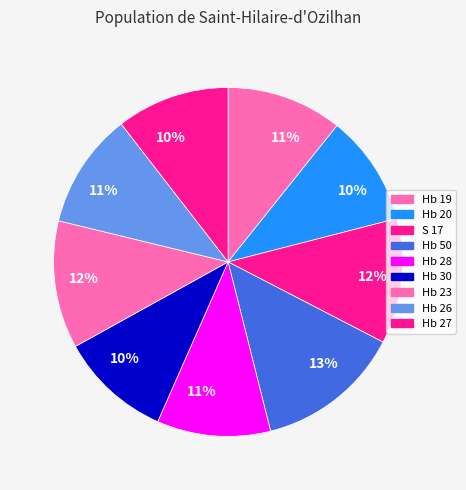

What is the ratio of the value at Hb 26 to the value at Hb 19?

1.0